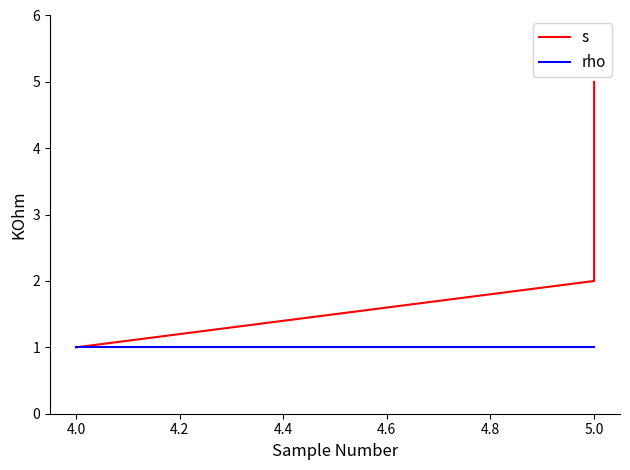

Which series has the largest range (max minus min)?

s